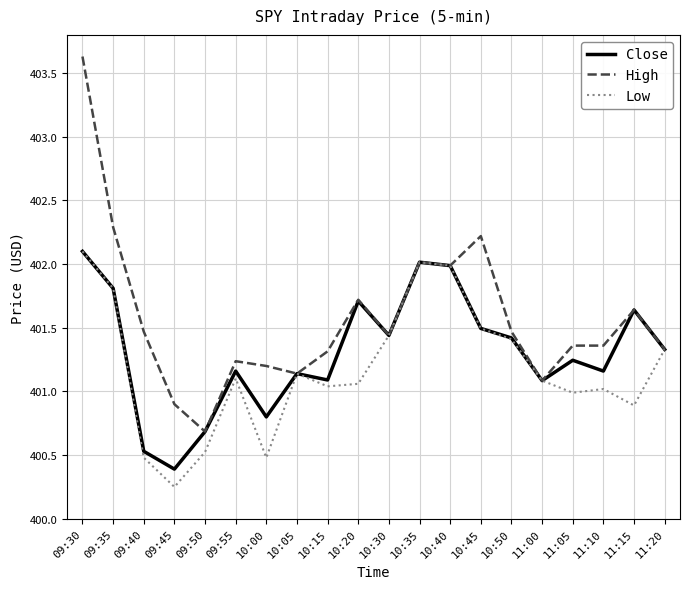

Which category has the highest value in the Close series?

09:30